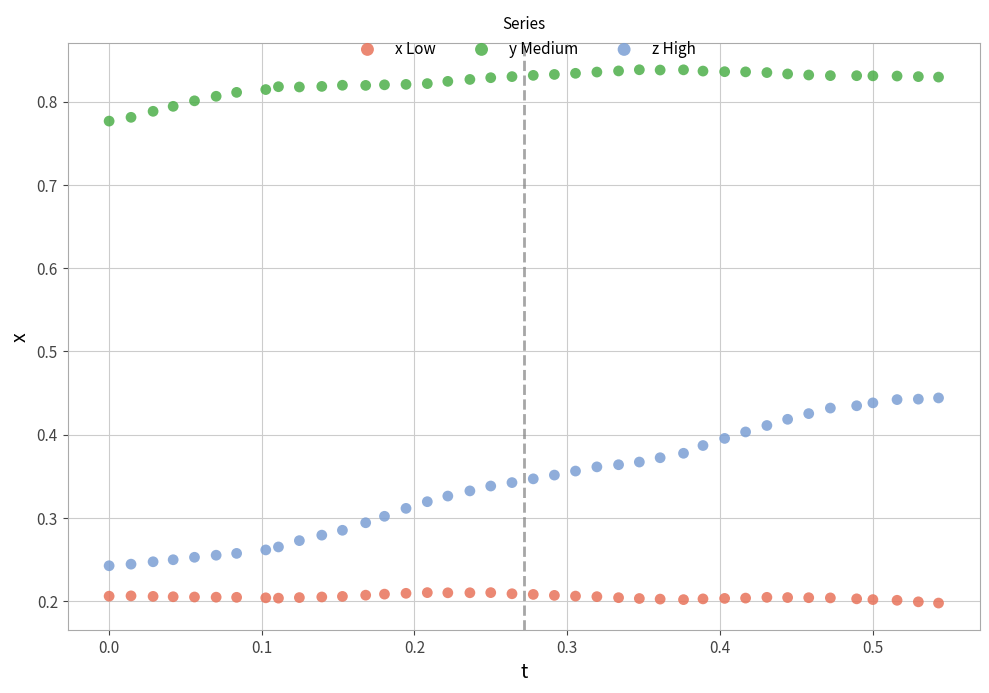

What is the X range (max minus min) for the scatter plot?

0.5